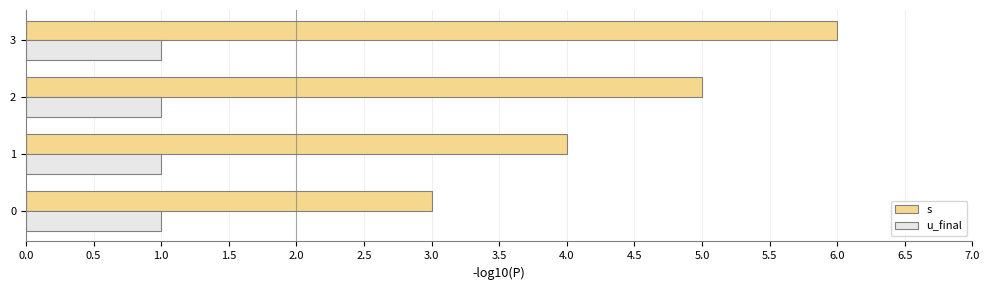

What is the maximum value shown in the chart?

6